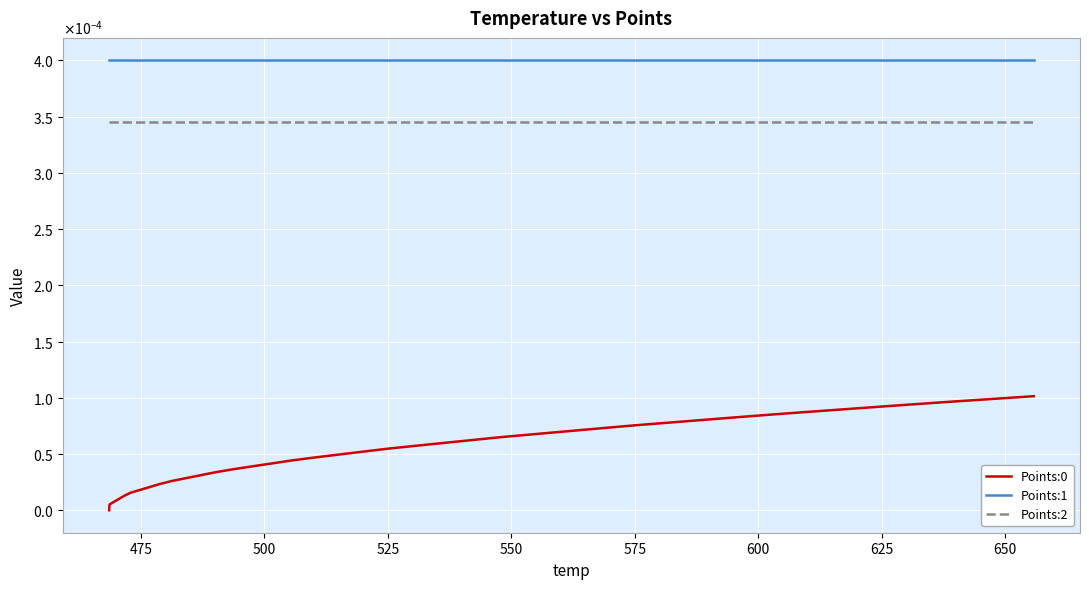

Rank the series by their maximum value, from highest to lowest.

Points:1, Points:2, Points:0